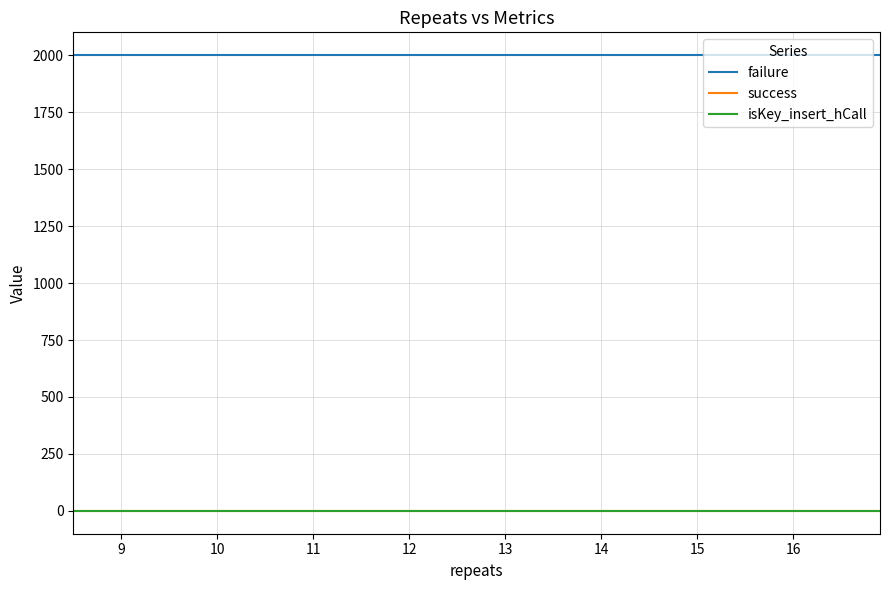

True or false: isKey_insert_hCall and failure intersect in this chart.

False